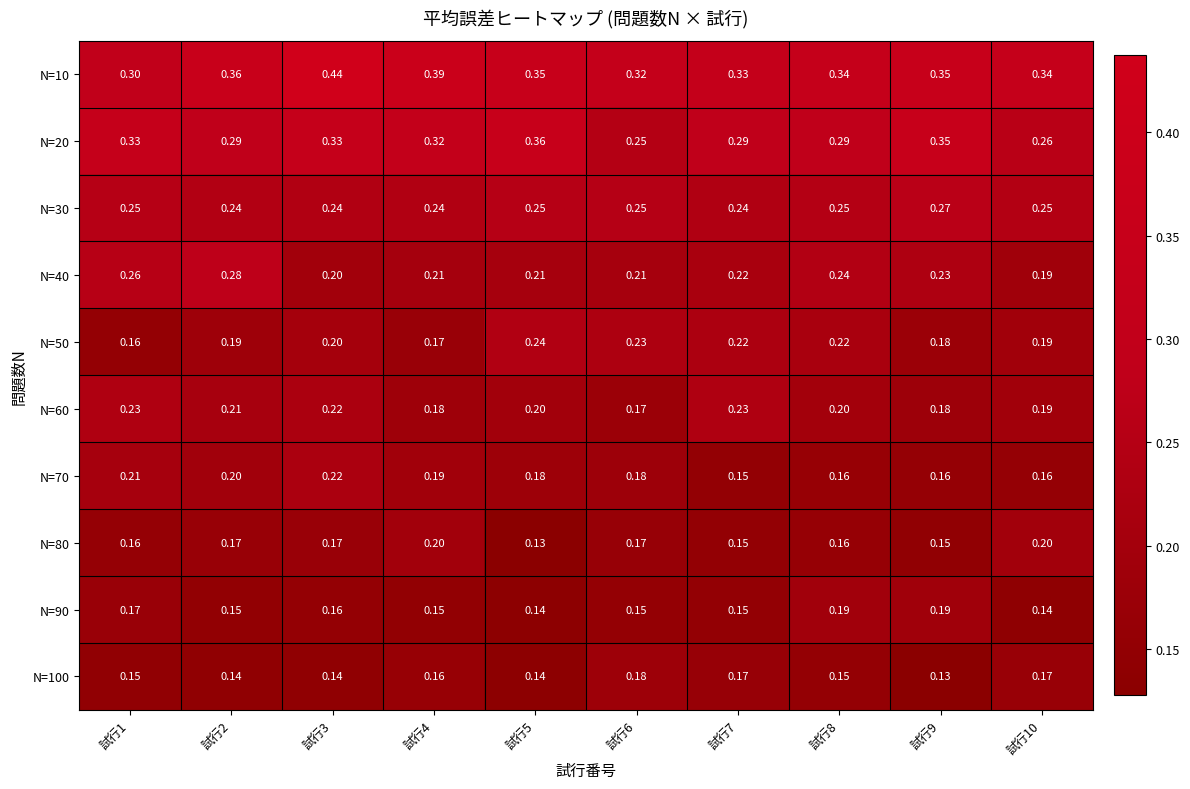

Is the value of N=90 at 試行7 greater than the value of N=30 at 試行4?

No